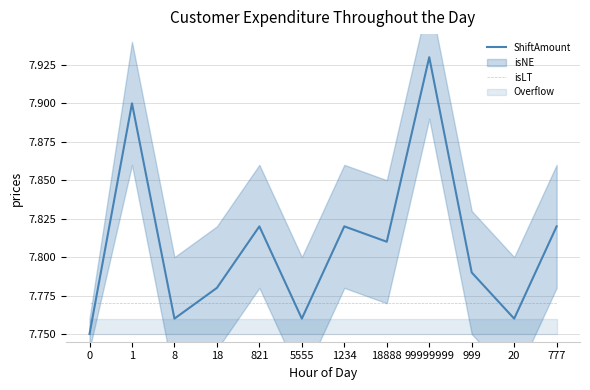

What is the approximate value of ShiftAmount at 20?

7.8